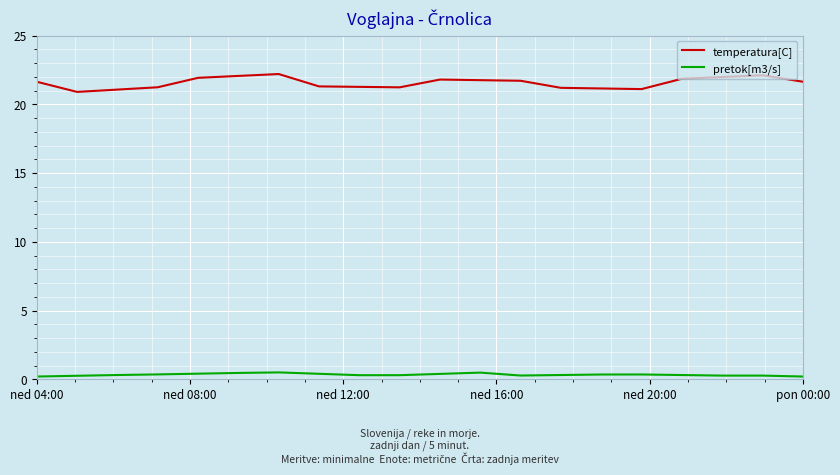

True or false: pretok[m3/s] and temperatura[C] cross at least once.

False